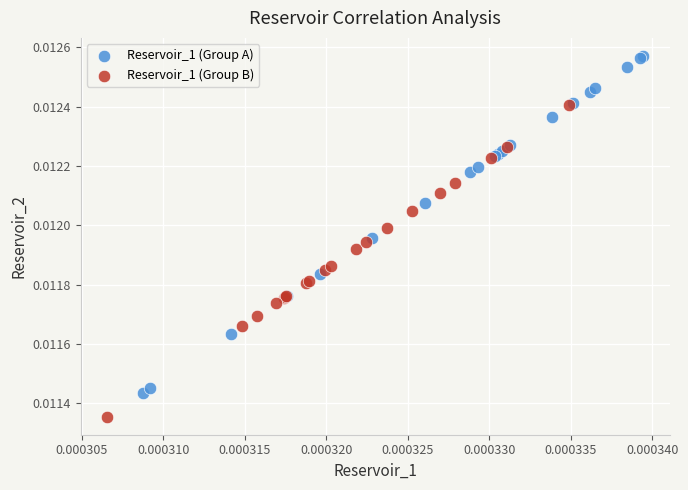

Which series reaches the maximum Y coordinate?

Reservoir_1 (Group A)